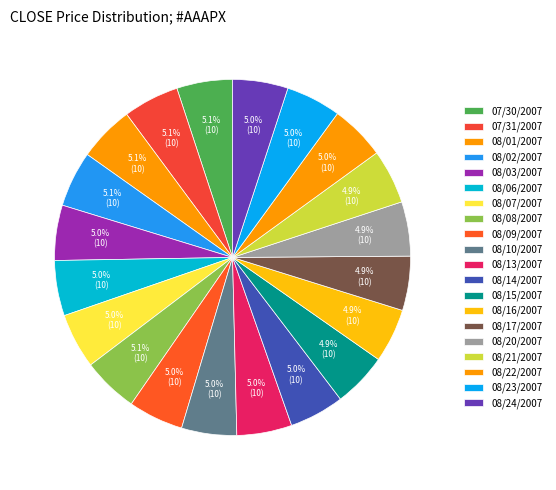

Count the number of slices in the pie.

20